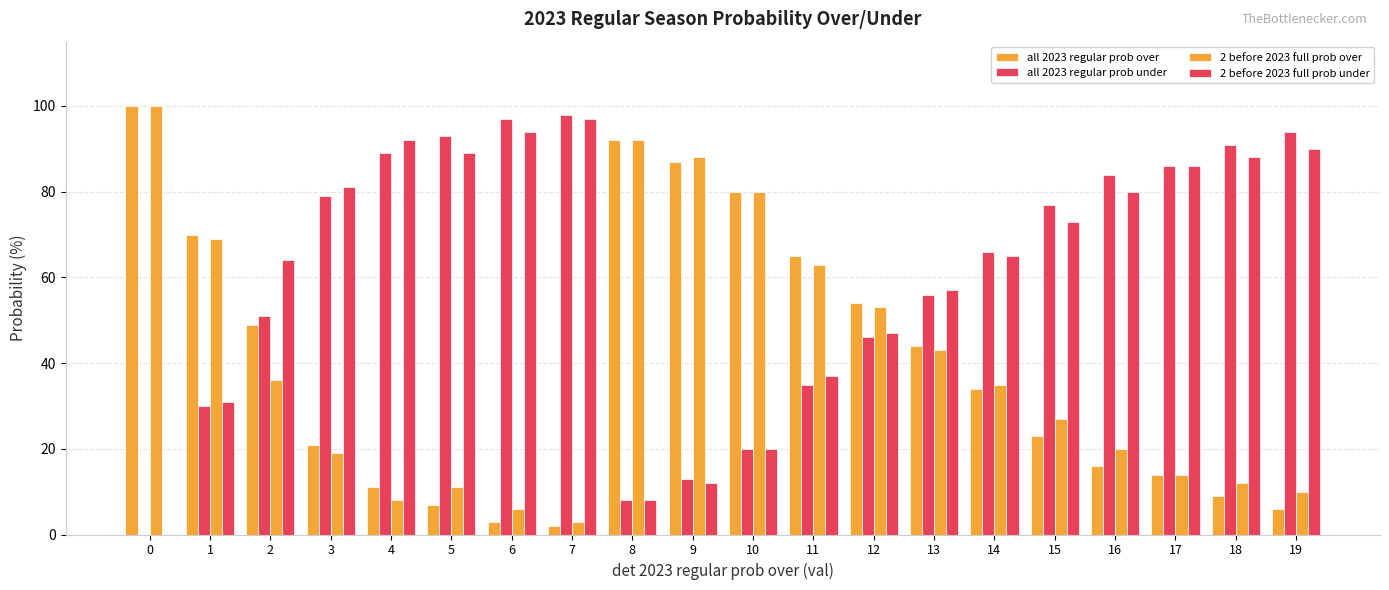

Reading left to right, transcribe all the data shown in this chart.

all 2023 regular prob over: 0=100	1=70	2=49	3=21	4=11	5=7	6=3	7=2	8=92	9=87	10=80	11=65	12=54	13=44	14=34	15=23	16=16	17=14	18=9	19=6
all 2023 regular prob under: 0=0	1=30	2=51	3=79	4=89	5=93	6=97	7=98	8=8	9=13	10=20	11=35	12=46	13=56	14=66	15=77	16=84	17=86	18=91	19=94
2 before 2023 full prob over: 0=100	1=69	2=36	3=19	4=8	5=11	6=6	7=3	8=92	9=88	10=80	11=63	12=53	13=43	14=35	15=27	16=20	17=14	18=12	19=10
2 before 2023 full prob under: 0=0	1=31	2=64	3=81	4=92	5=89	6=94	7=97	8=8	9=12	10=20	11=37	12=47	13=57	14=65	15=73	16=80	17=86	18=88	19=90